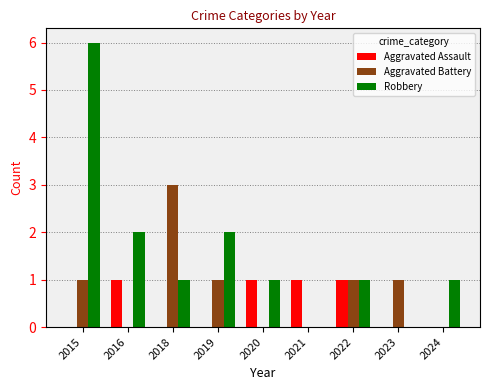

How many distinct data groups are displayed?

3